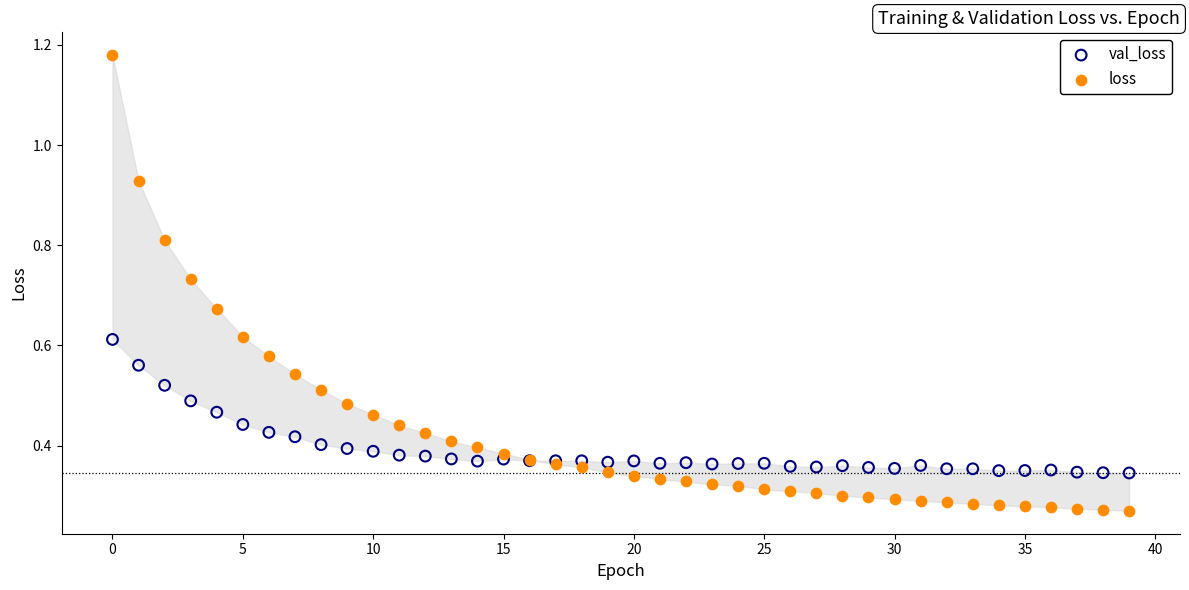

Which series has the largest Y range (max minus min)?

loss